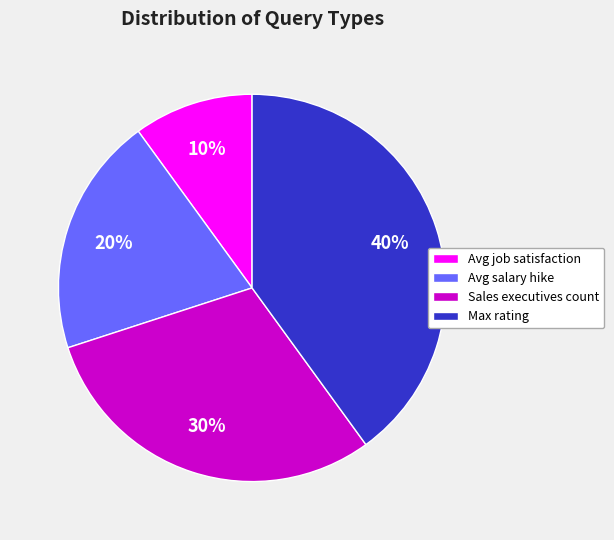

Do Max rating and Avg salary hike together represent more than half of the pie?

Yes